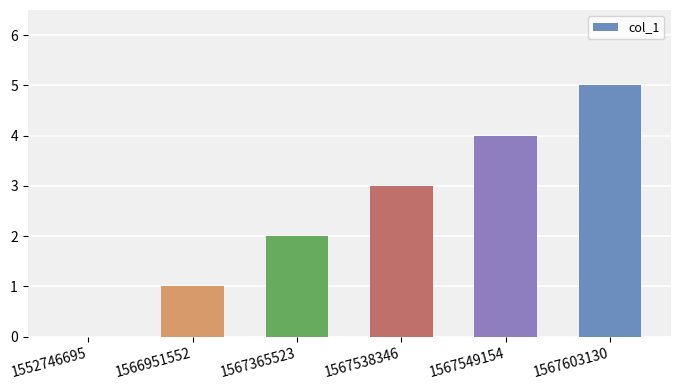

Reading left to right, list all the values displayed in this chart.

1552746695=0	1566951552=1	1567365523=2	1567538346=3	1567549154=4	1567603130=5